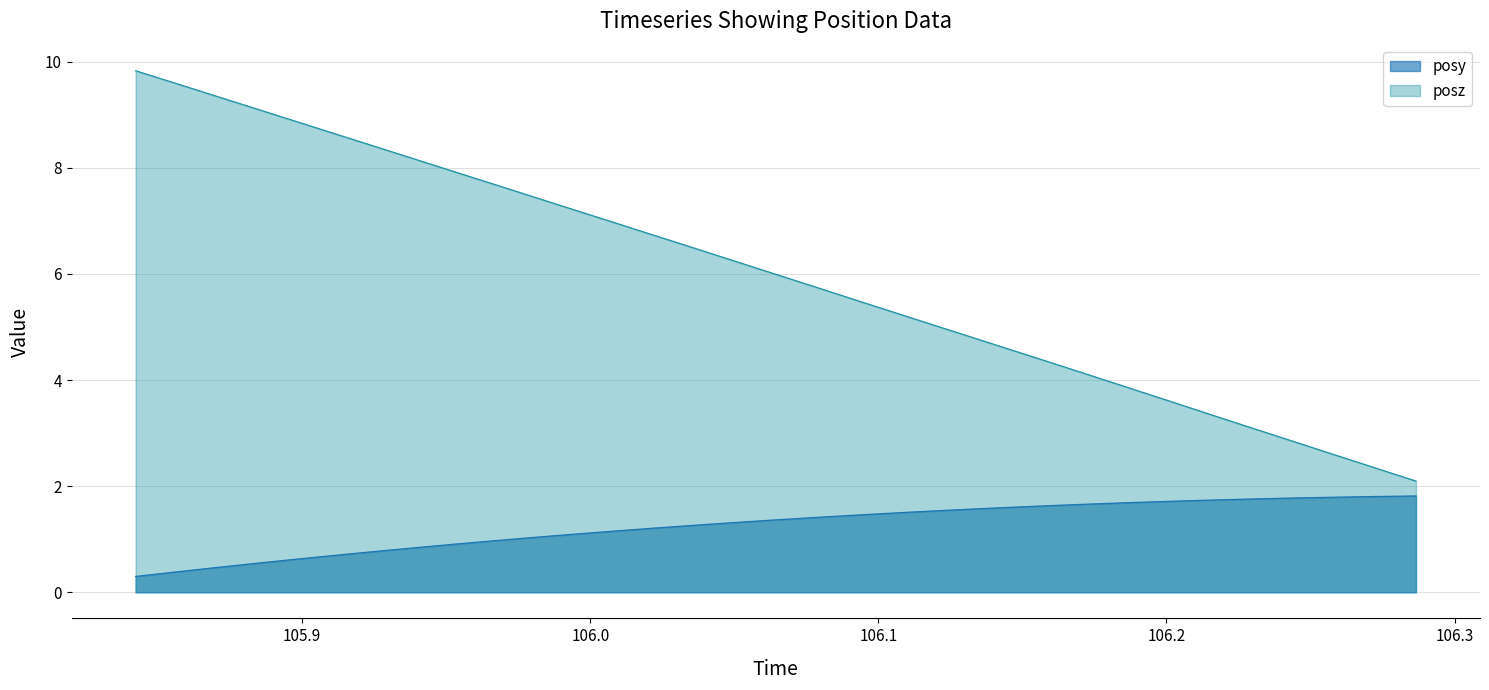

What is the difference between the maximum and minimum values in the posz series?

7.7